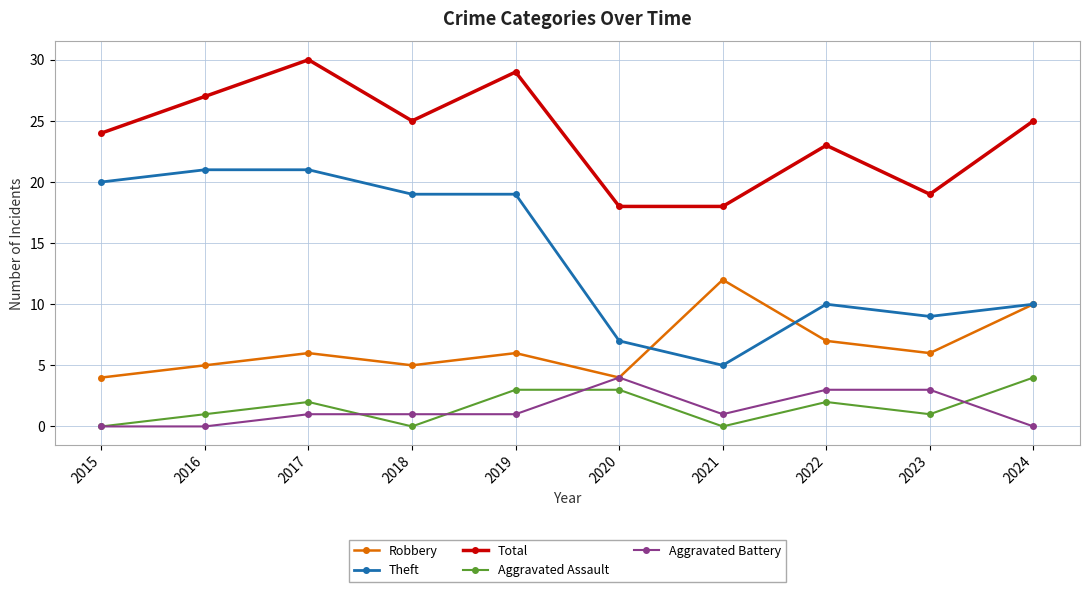

What is the difference between the highest and lowest values at 2024?

25